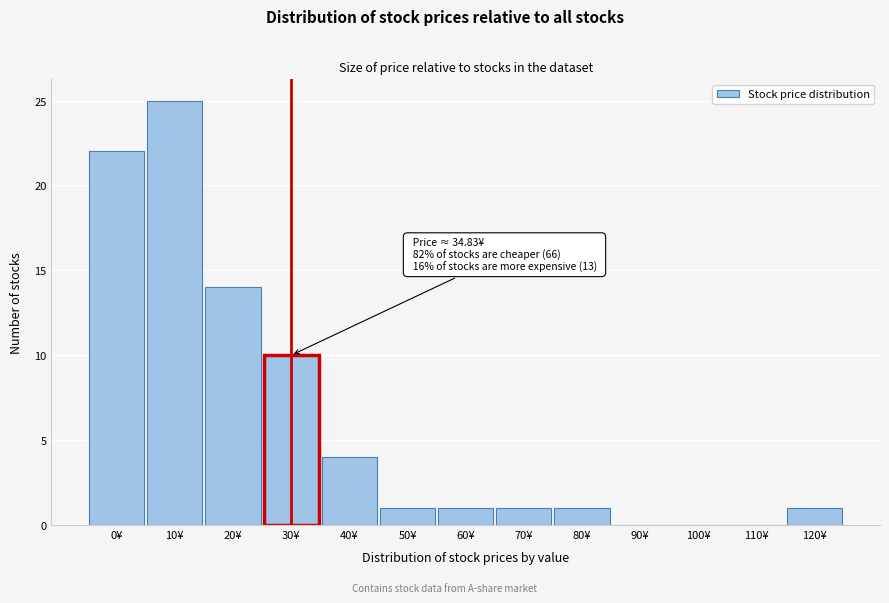

Reading left to right, list all the values displayed in this chart.

0¥=22	10¥=25	20¥=14	30¥=10	40¥=4	50¥=1	60¥=1	70¥=1	80¥=1	90¥=0	100¥=0	110¥=0	120¥=1